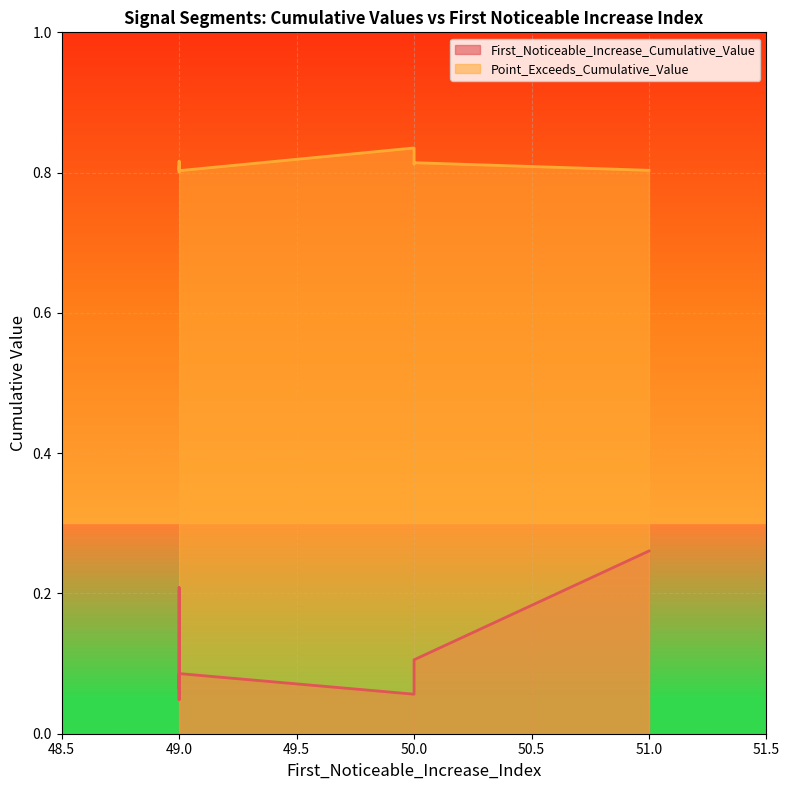

What is the maximum value shown in the chart?

0.8